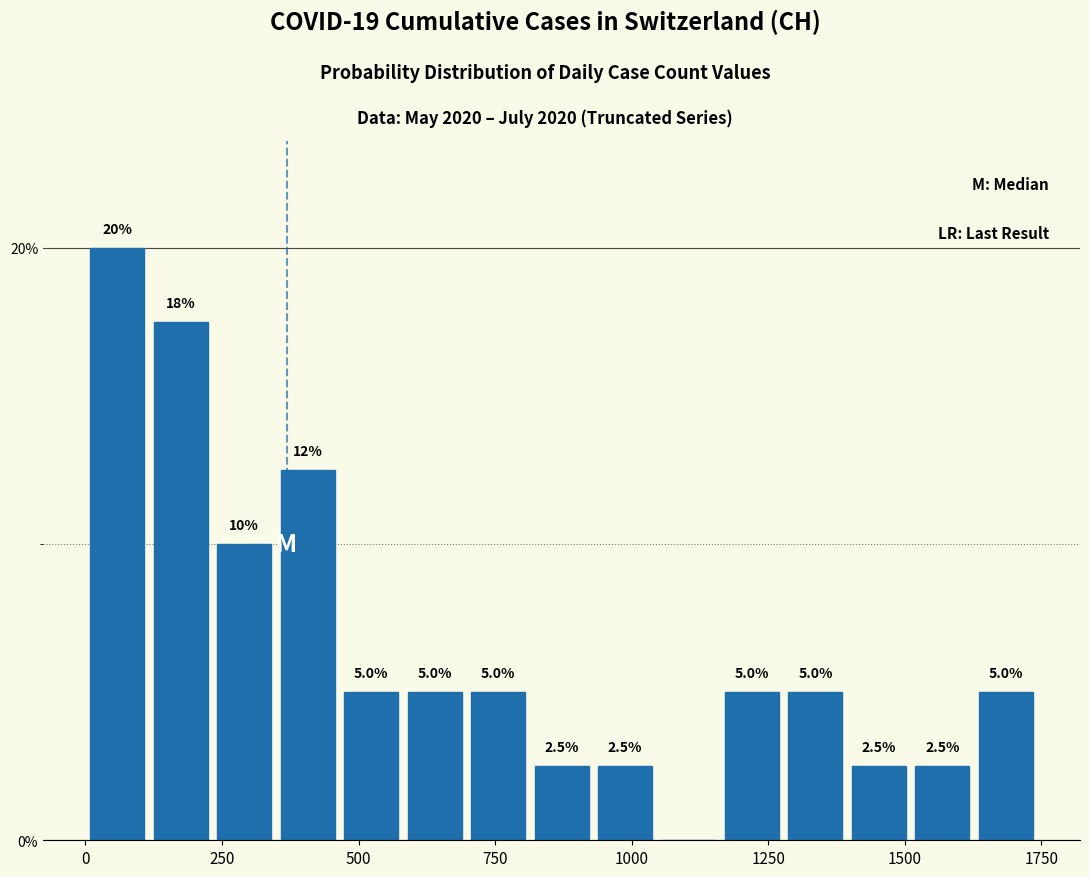

Read against the x-axis, roughly where is the centre of the tallest bar?

50